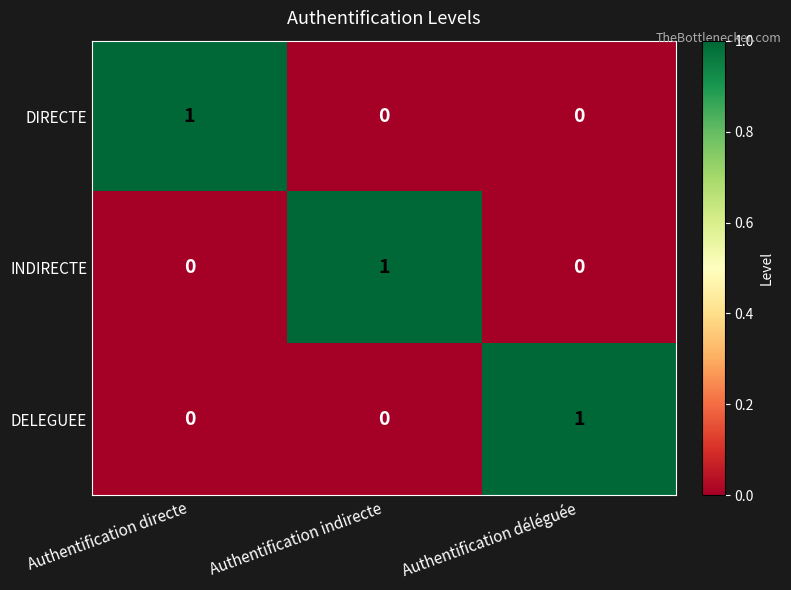

Reading left to right, extract all data points from this chart.

DIRECTE: Authentification directe=1	Authentification indirecte=0	Authentification déléguée=0
INDIRECTE: Authentification directe=0	Authentification indirecte=1	Authentification déléguée=0
DELEGUEE: Authentification directe=0	Authentification indirecte=0	Authentification déléguée=1